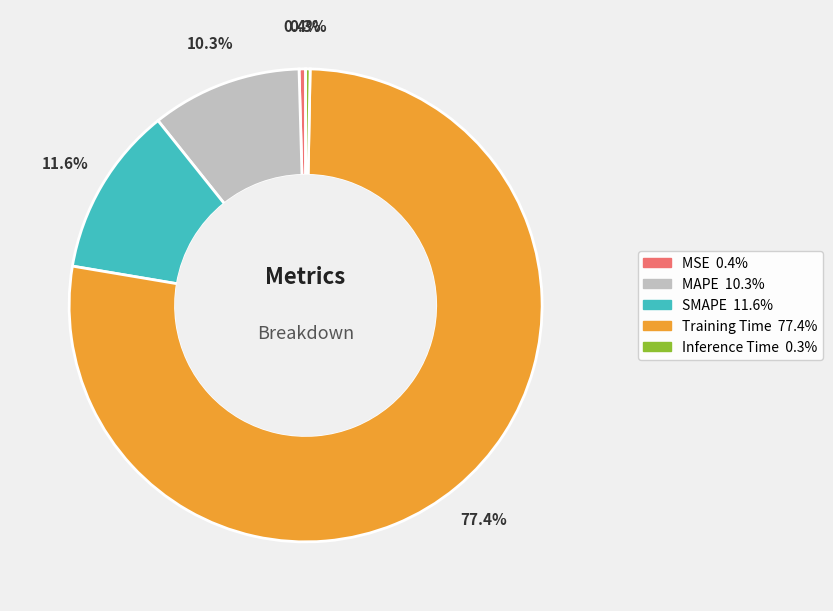

How many slices are in this pie chart?

5